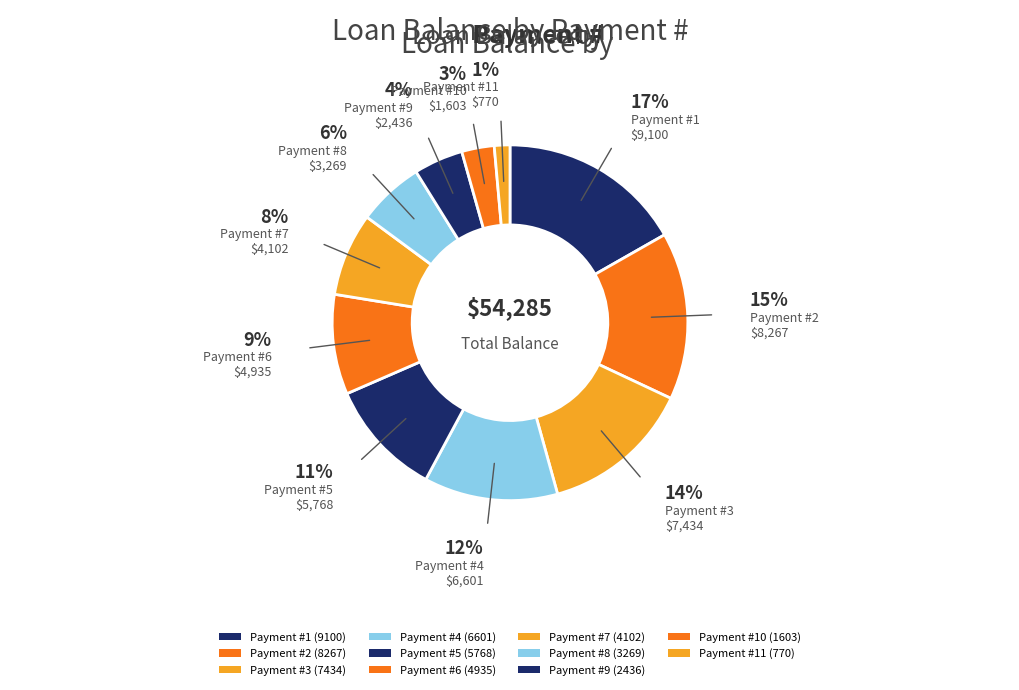

Is there a majority slice in this chart?

No